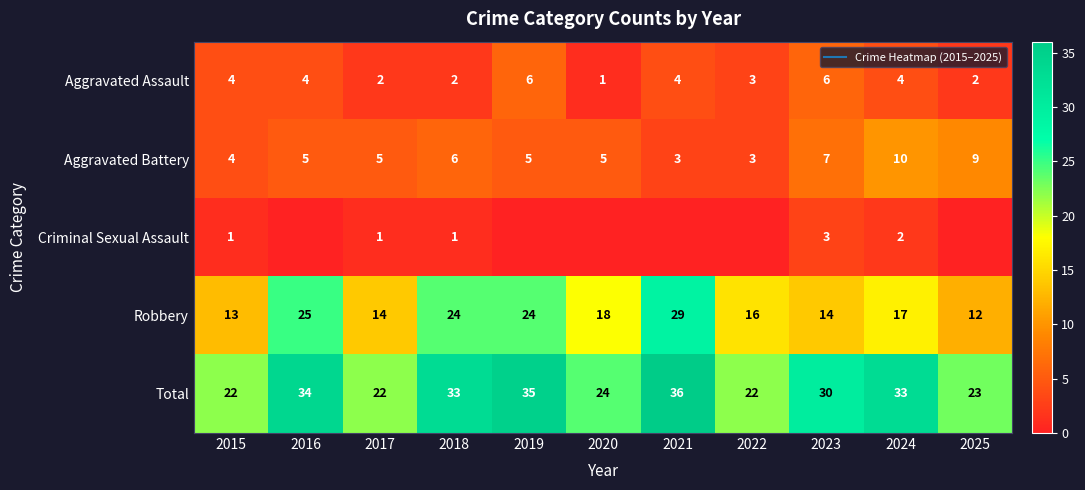

What is the greatest value displayed?

36